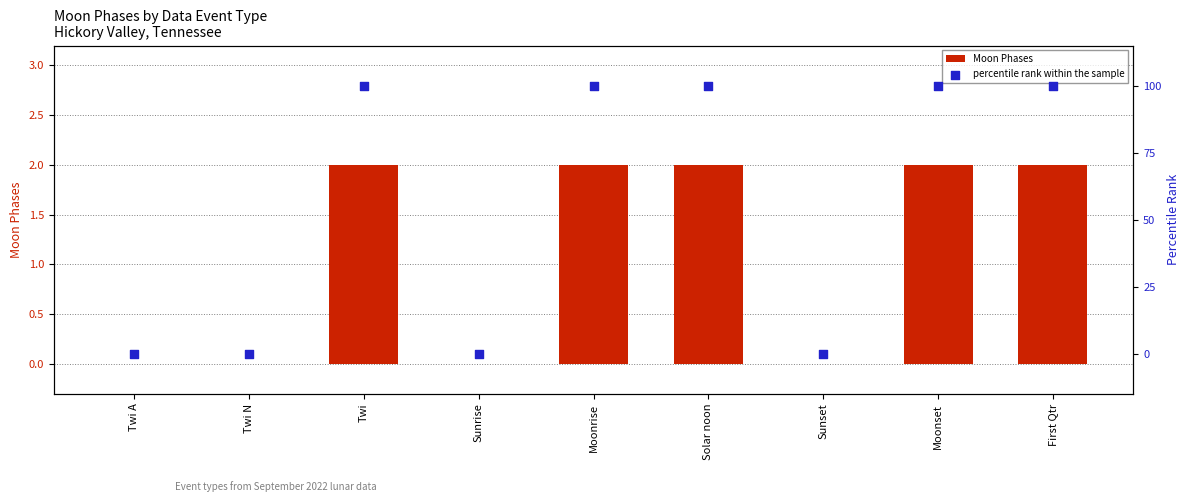

At which category is the sum across all series the highest?

Twi